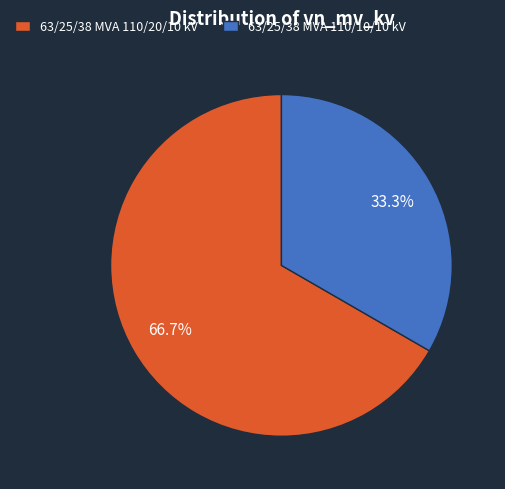

What percentage is the 63/25/38 MVA 110/10/10 kV slice, to the nearest percent?

33%